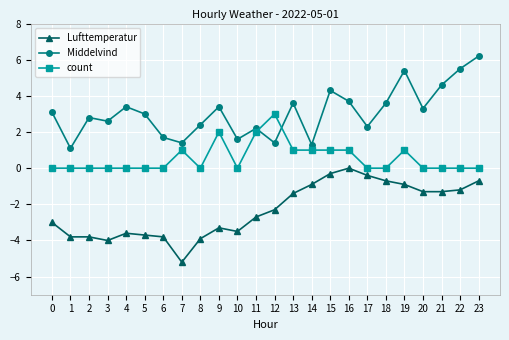

What is the difference between the highest and lowest values at 10?

5.1